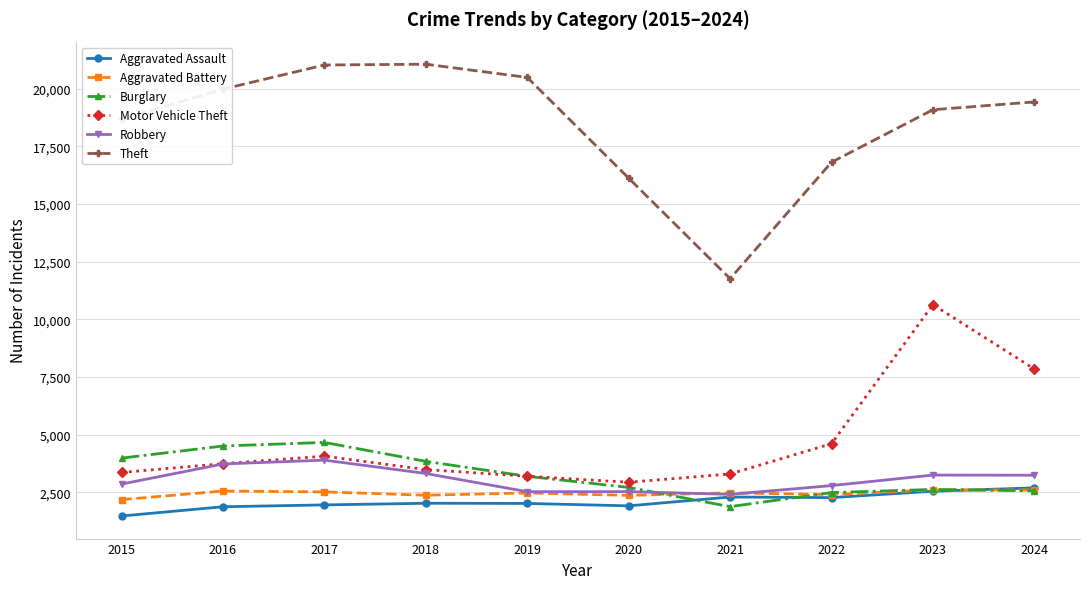

Which category has the lowest value in the Theft series?

2021